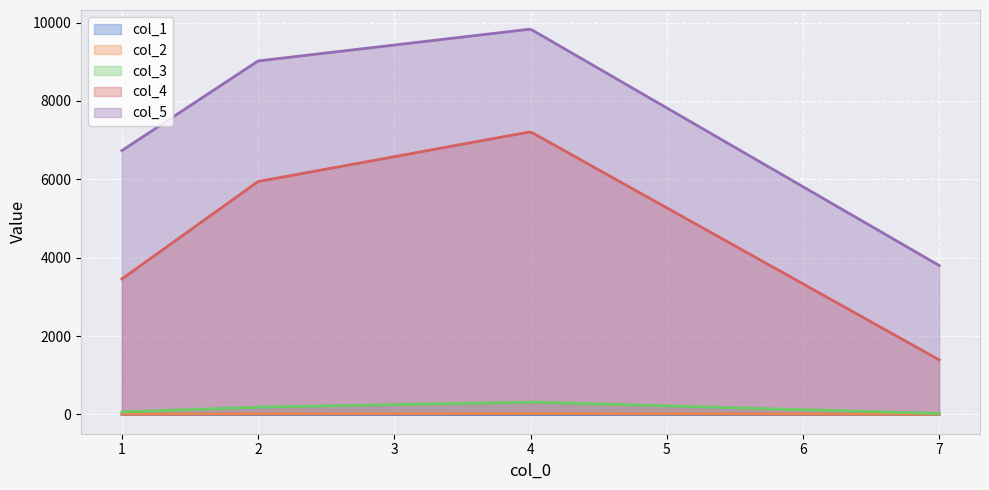

The col_1 series shows 6 at 1. True or false?

False